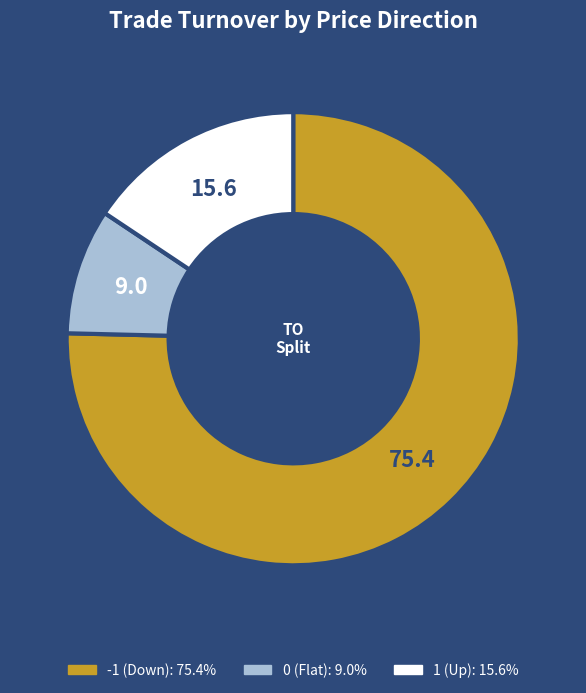

Is there a majority slice in this chart?

Yes